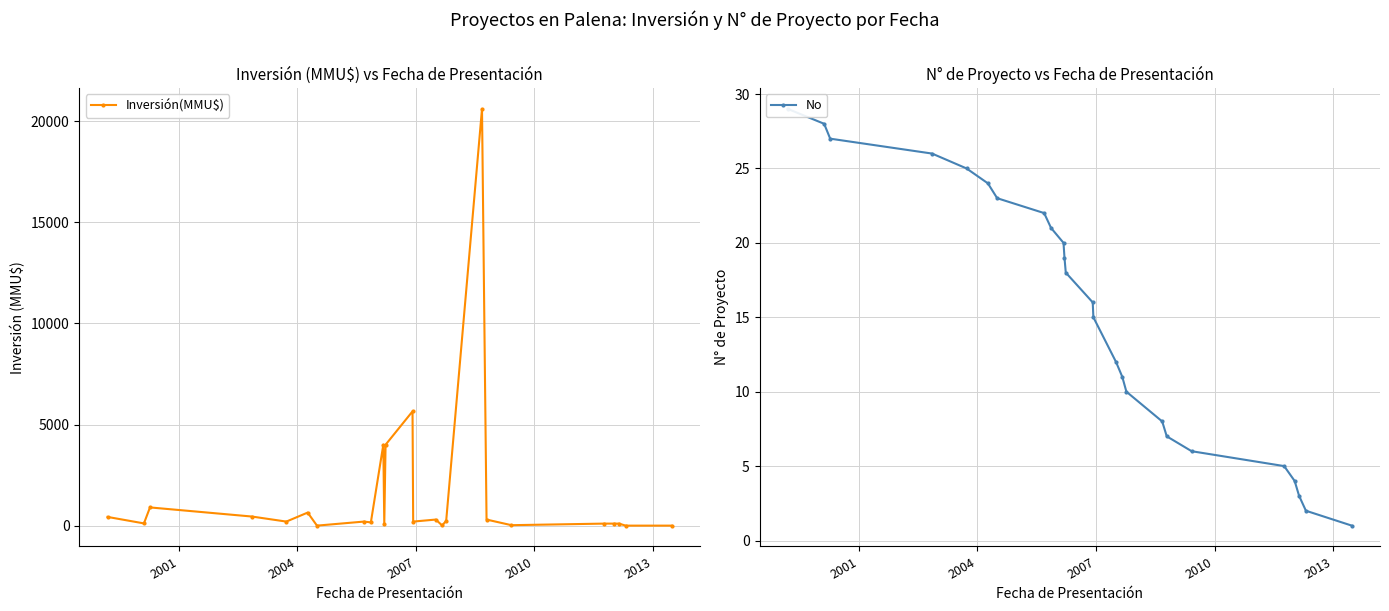

How many data points does each series have?

25